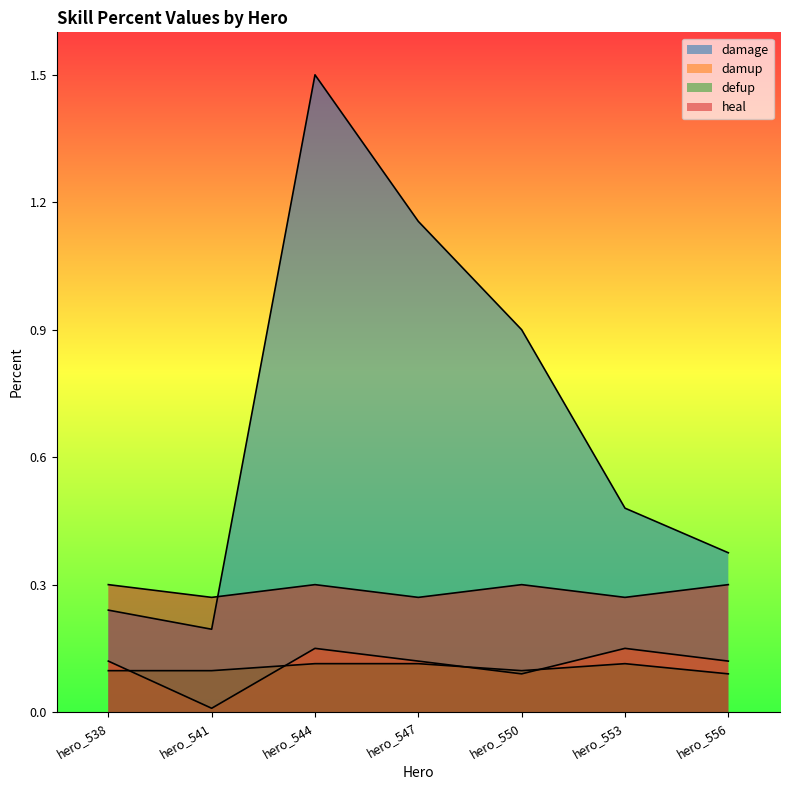

Which series has the largest total across all categories?

damage